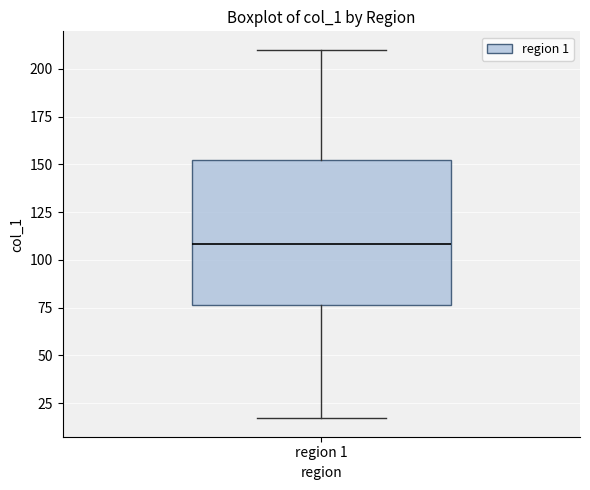

Transcribe this box plot: give where the median line is, the range the box spans, and where the two whiskers end, as read against the y-axis. The values are not printed on the chart, so give them approximately, as read against the axis.

median 110, box 75 to 155, whiskers 15 to 210